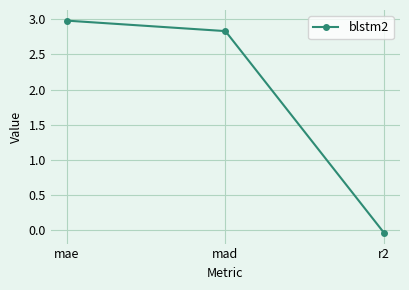

Does the chart have visible grid lines?

Yes